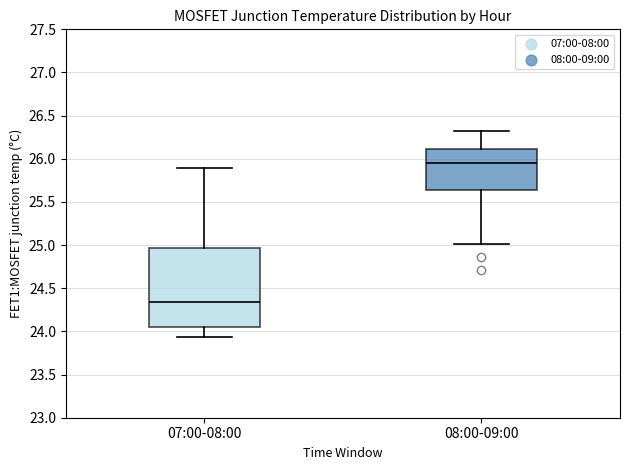

Which box is the tallest, from its lower edge to its upper edge?

07:00-08:00